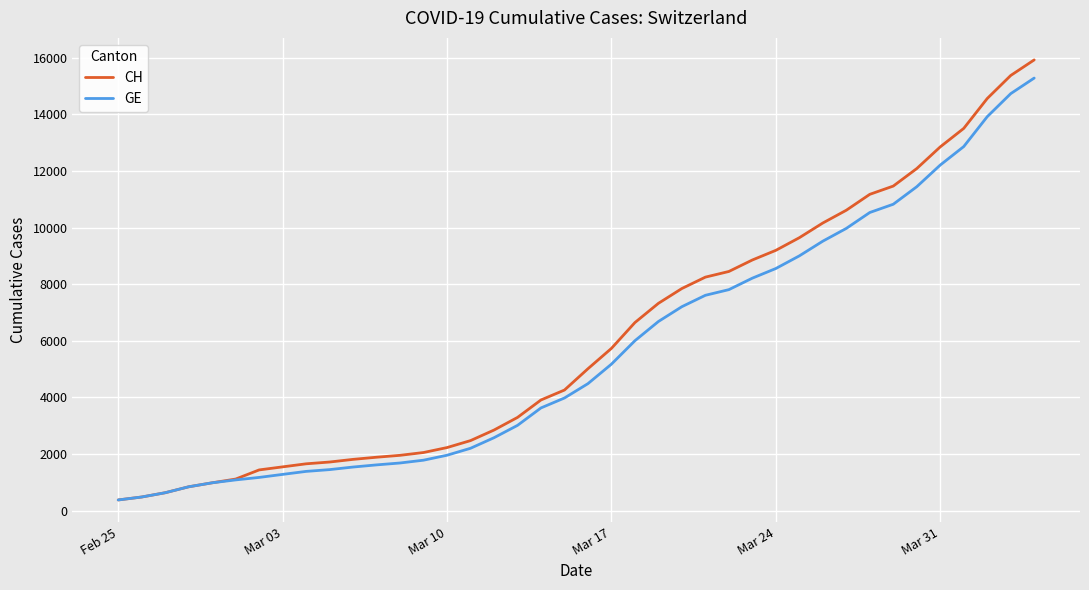

What is the maximum value shown in the chart?

15926